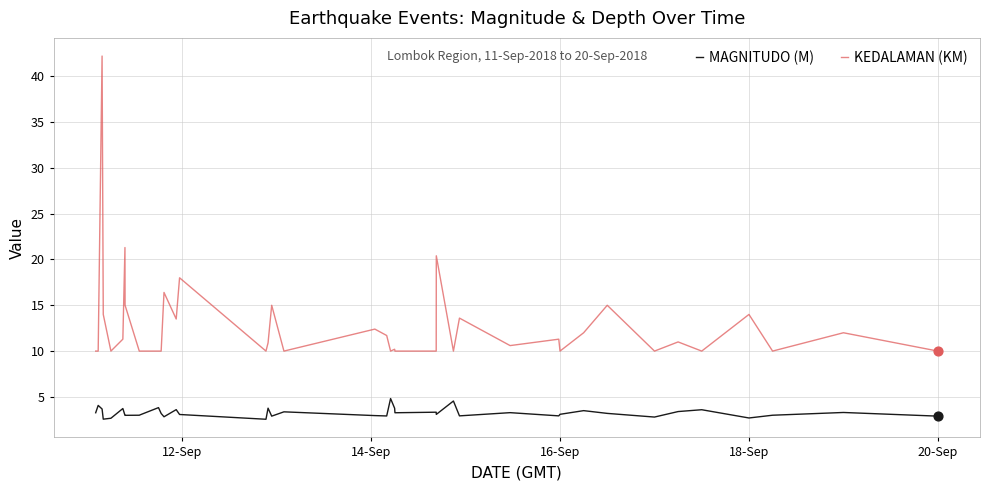

Which series has the largest total across all categories?

KEDALAMAN (KM)